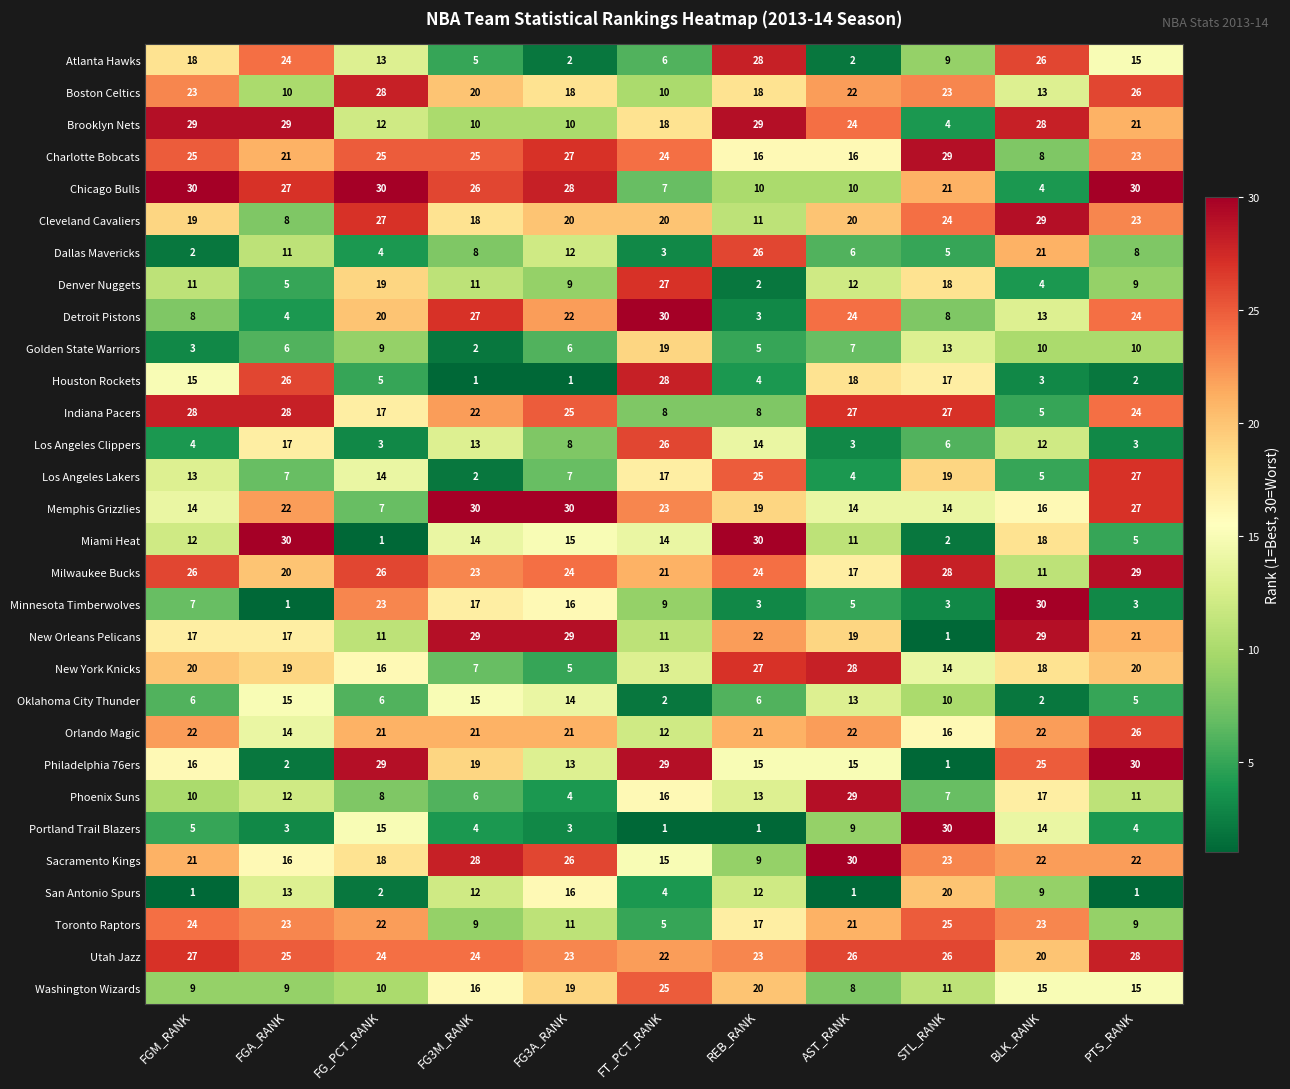

What is the sum of all Chicago Bulls values?

223